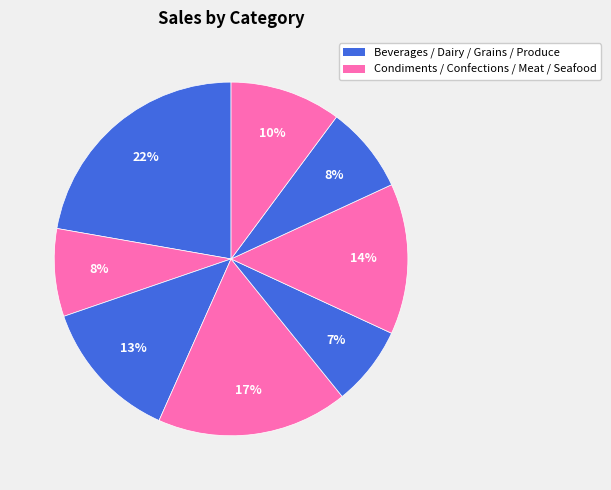

How many slices are in this pie chart?

8